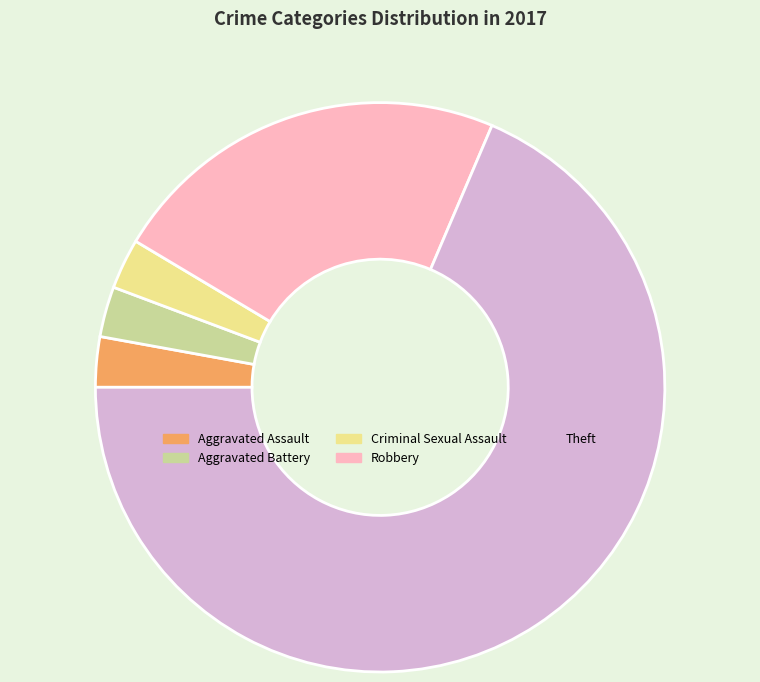

What is the ratio of the value at Aggravated Battery to the value at Robbery?

0.1